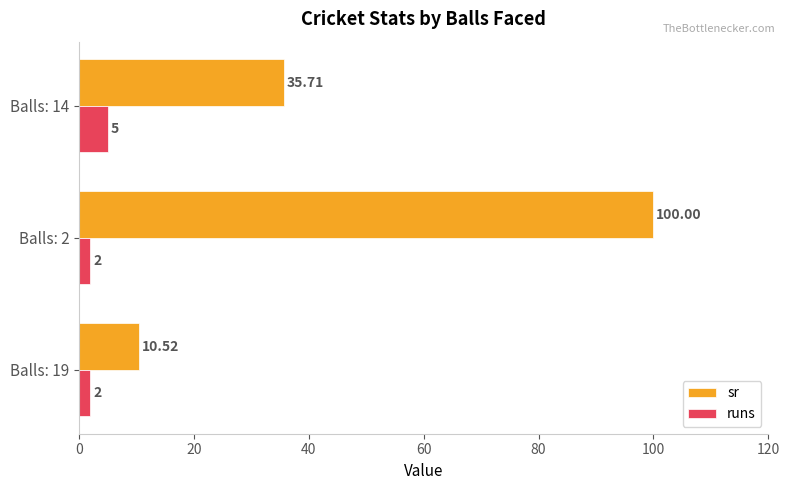

What is the sum of all runs values?

9.0